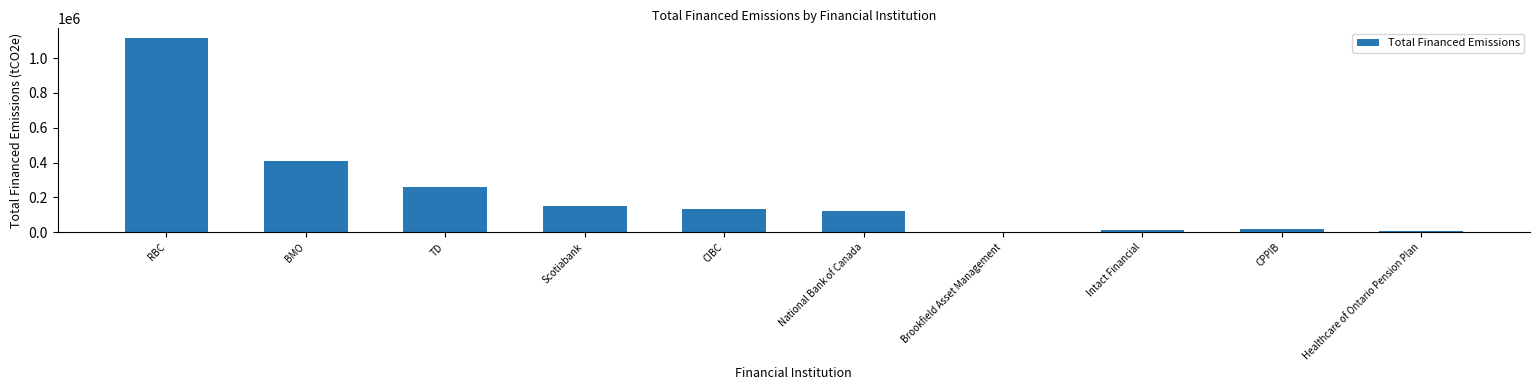

Approximately how many times larger is the value at CPPIB compared to CIBC?

0.1